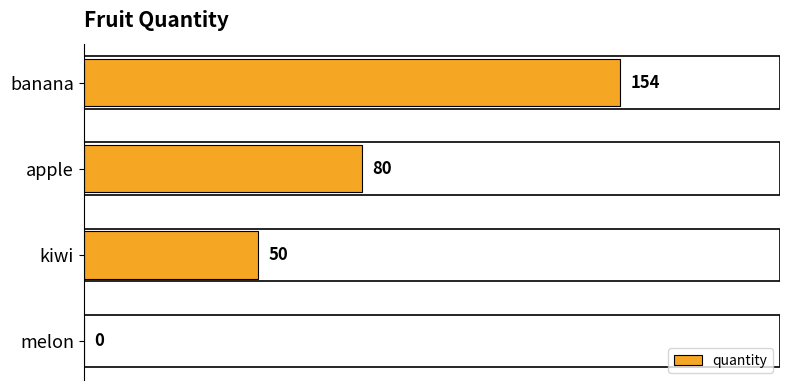

How many positive values are there?

3